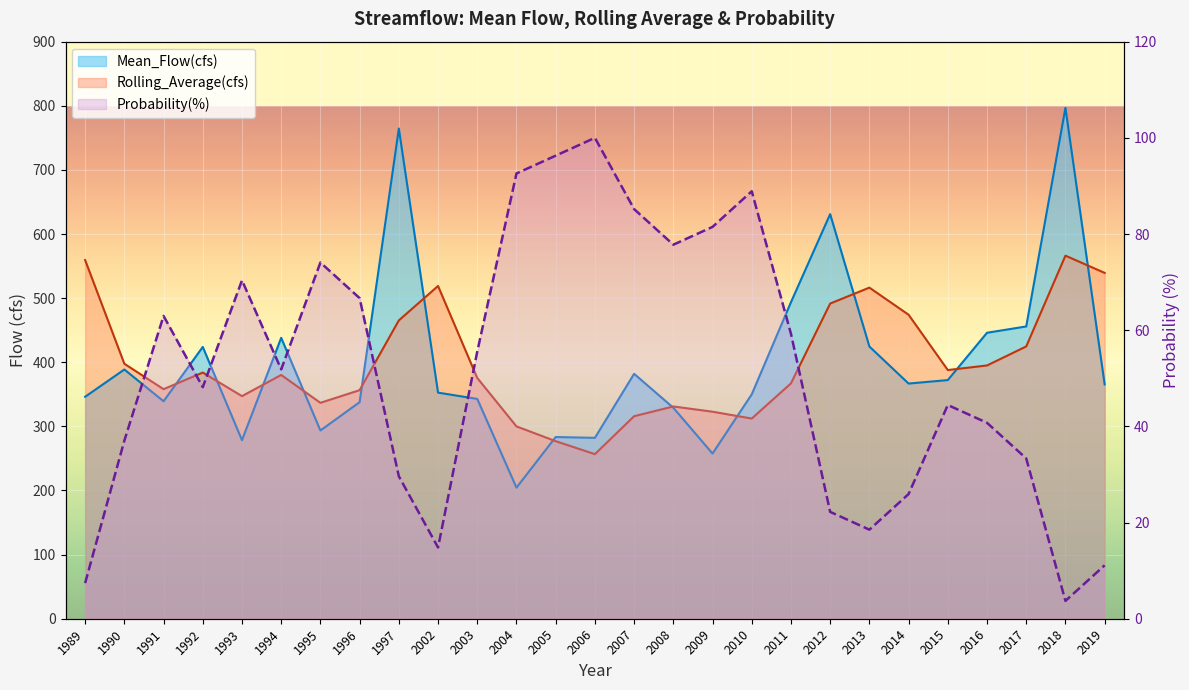

What is the maximum value shown in the chart?

796.8